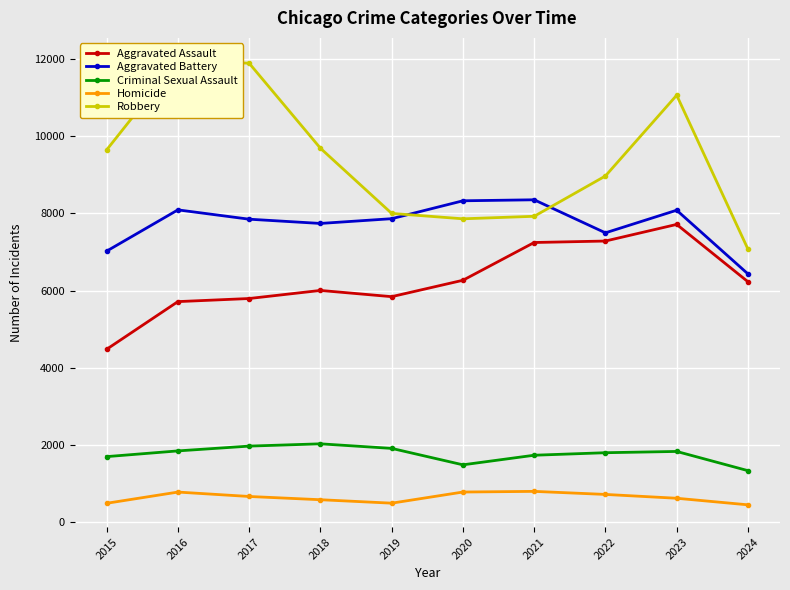

List the labels in order of Robbery value, smallest first.

2024, 2020, 2021, 2019, 2022, 2015, 2018, 2023, 2017, 2016